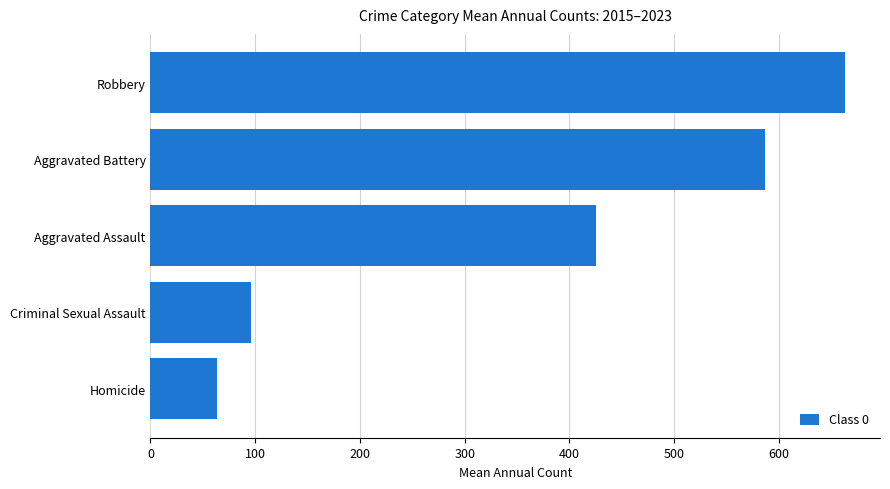

Rank the categories by value from highest to lowest.

Robbery, Aggravated Battery, Aggravated Assault, Criminal Sexual Assault, Homicide